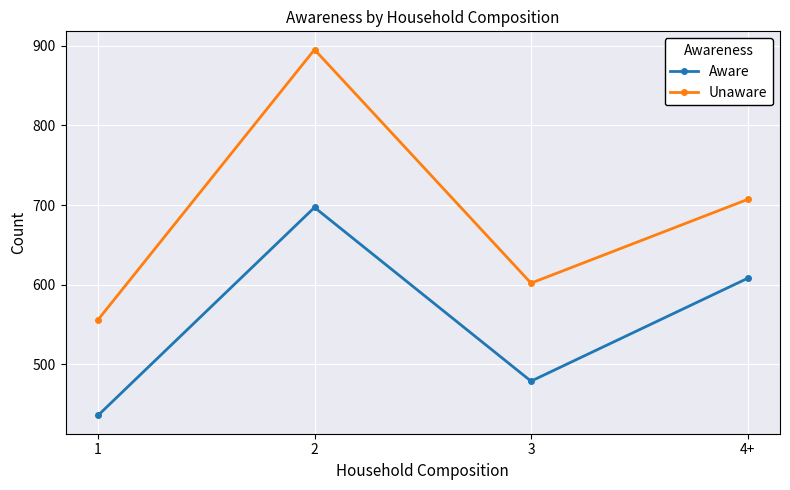

What is the difference between the maximum and second lowest values in the Unaware series?

293